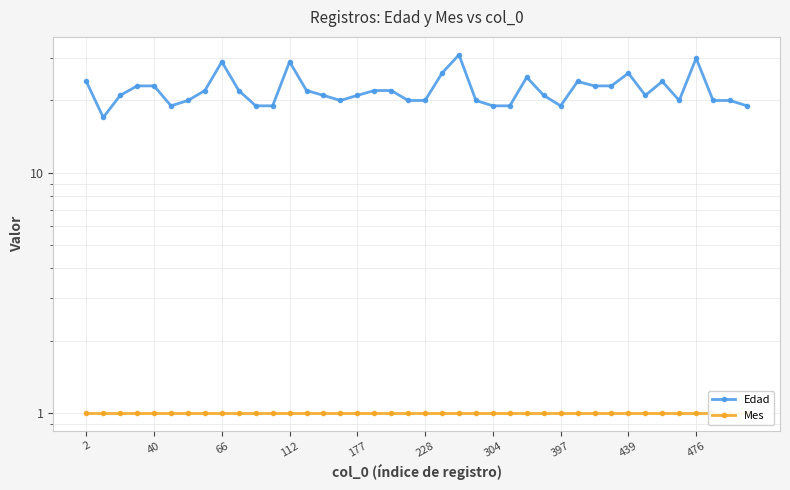

Is it true that Mes equals 1 at 2?

False